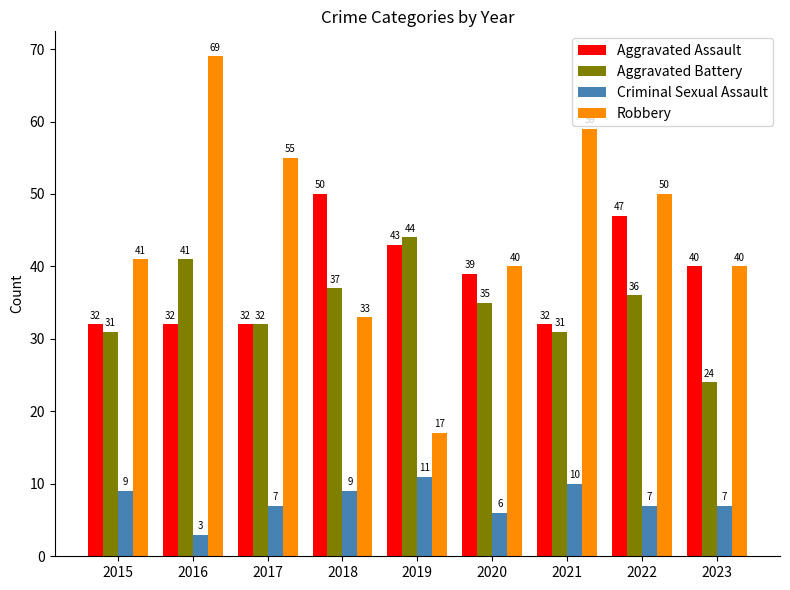

True or false: Criminal Sexual Assault has a value of 9 at 2015.

True